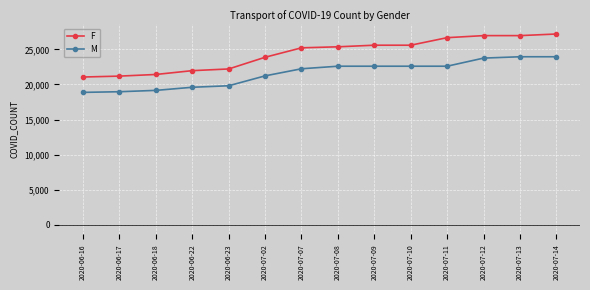

Is the value of F at 2020-07-13 greater than the value of M at 2020-06-17?

Yes